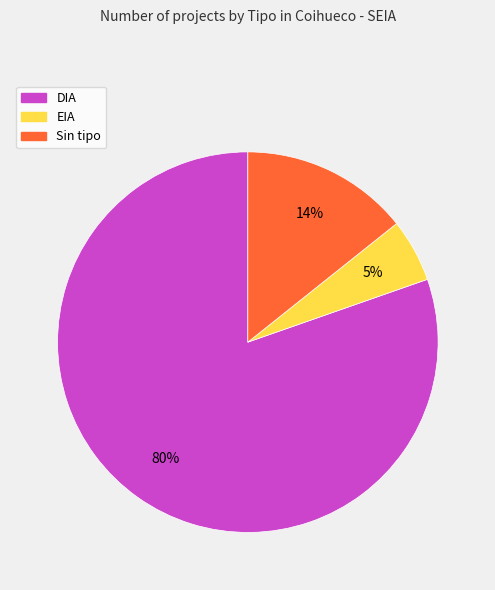

To the nearest percent, what is the average slice percentage?

33%